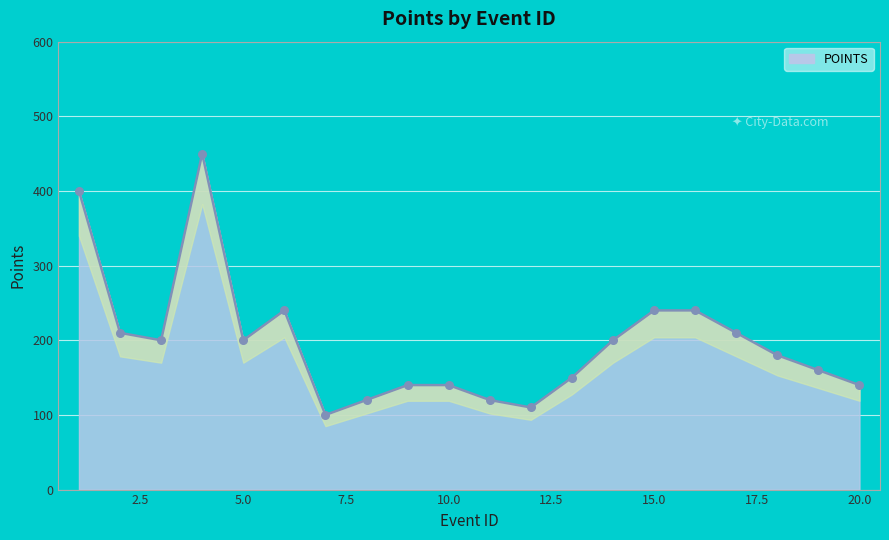

What is the ratio of the value at 15 to the value at 16?

1.0